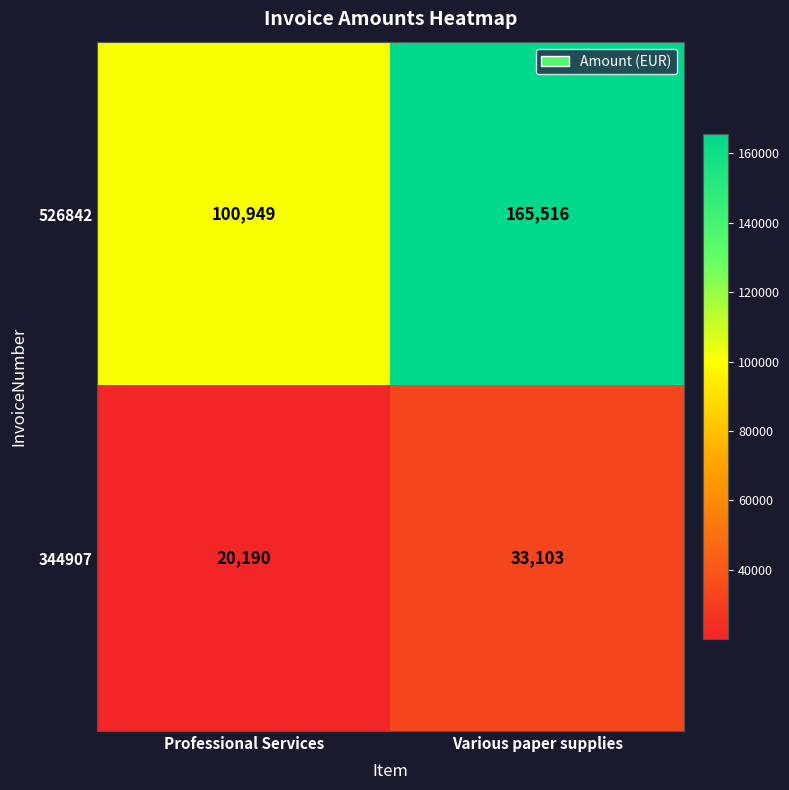

Which series has the largest range (max minus min)?

526842